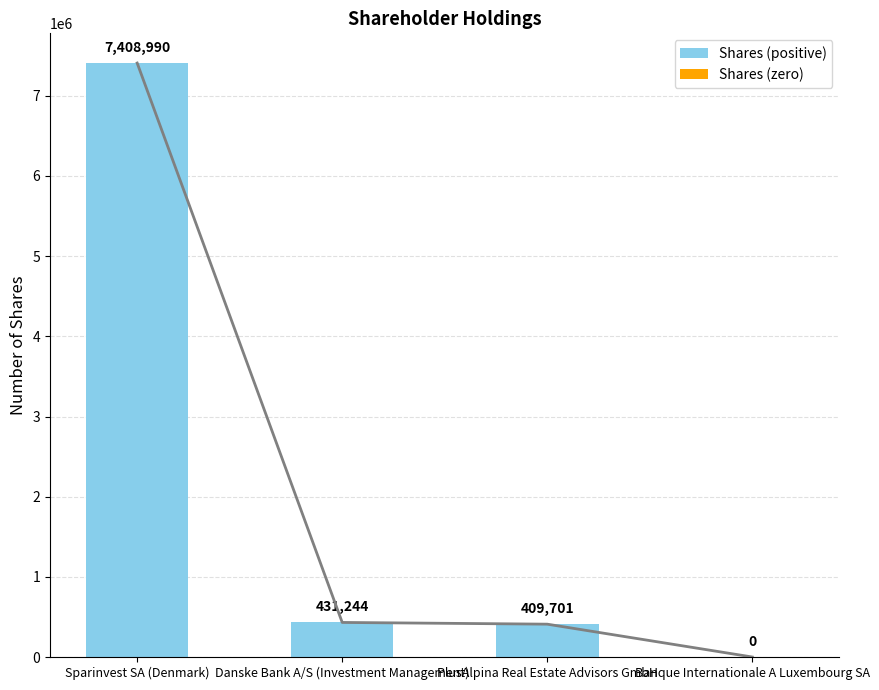

Rank the categories by value from lowest to highest.

Banque Internationale A Luxembourg SA, PlusAlpina Real Estate Advisors GmbH, Danske Bank A/S (Investment Management), Sparinvest SA (Denmark)